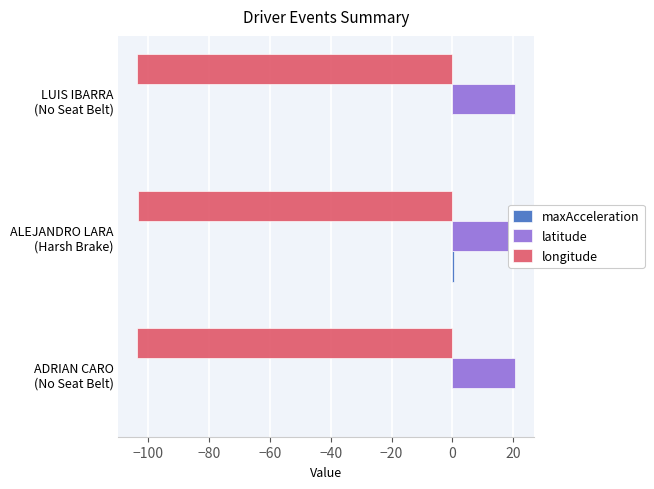

How many groups of bars are there?

3